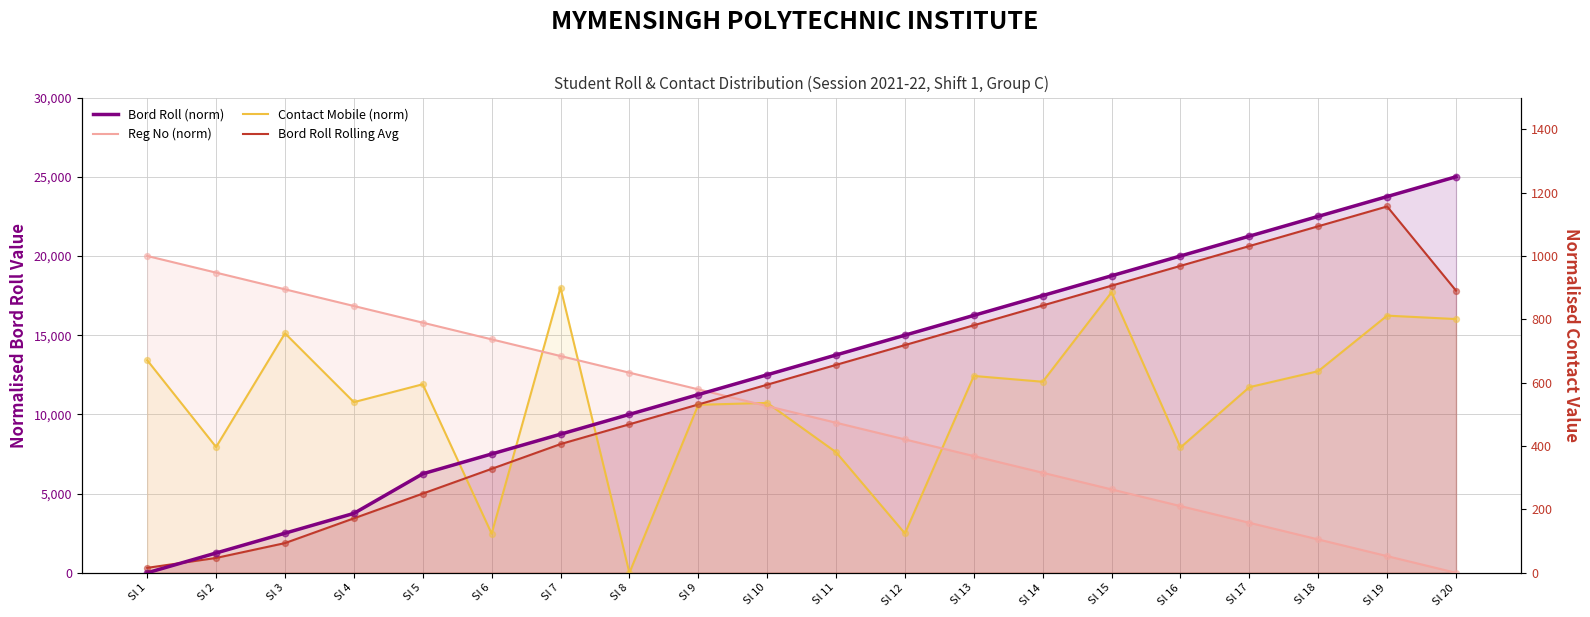

What is the total value across all series at Sl 3?

37387.6